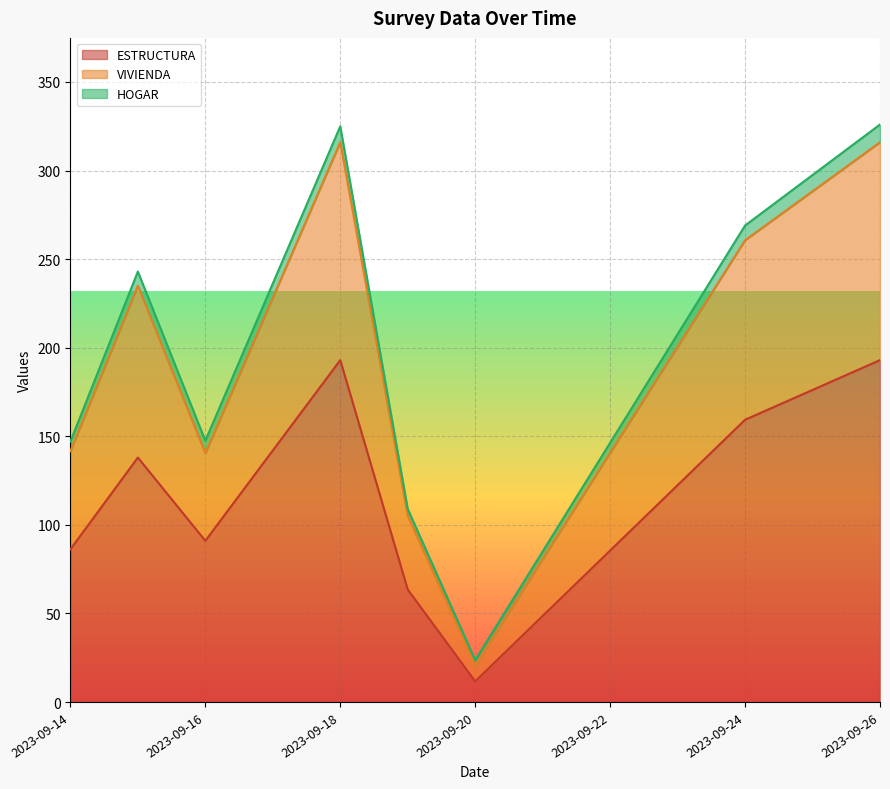

True or false: ESTRUCTURA and VIVIENDA intersect in this chart.

False